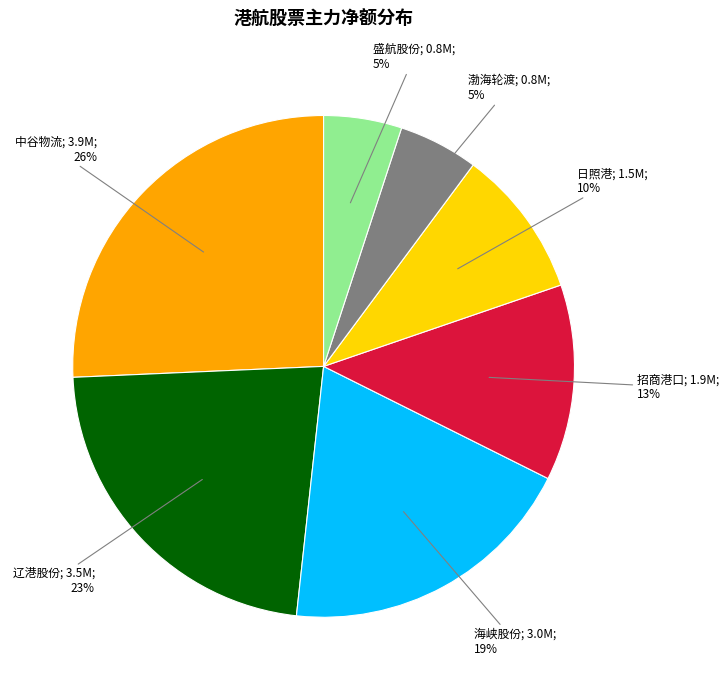

To the nearest percent, what is the difference between the largest and smallest slice percentages?

21%